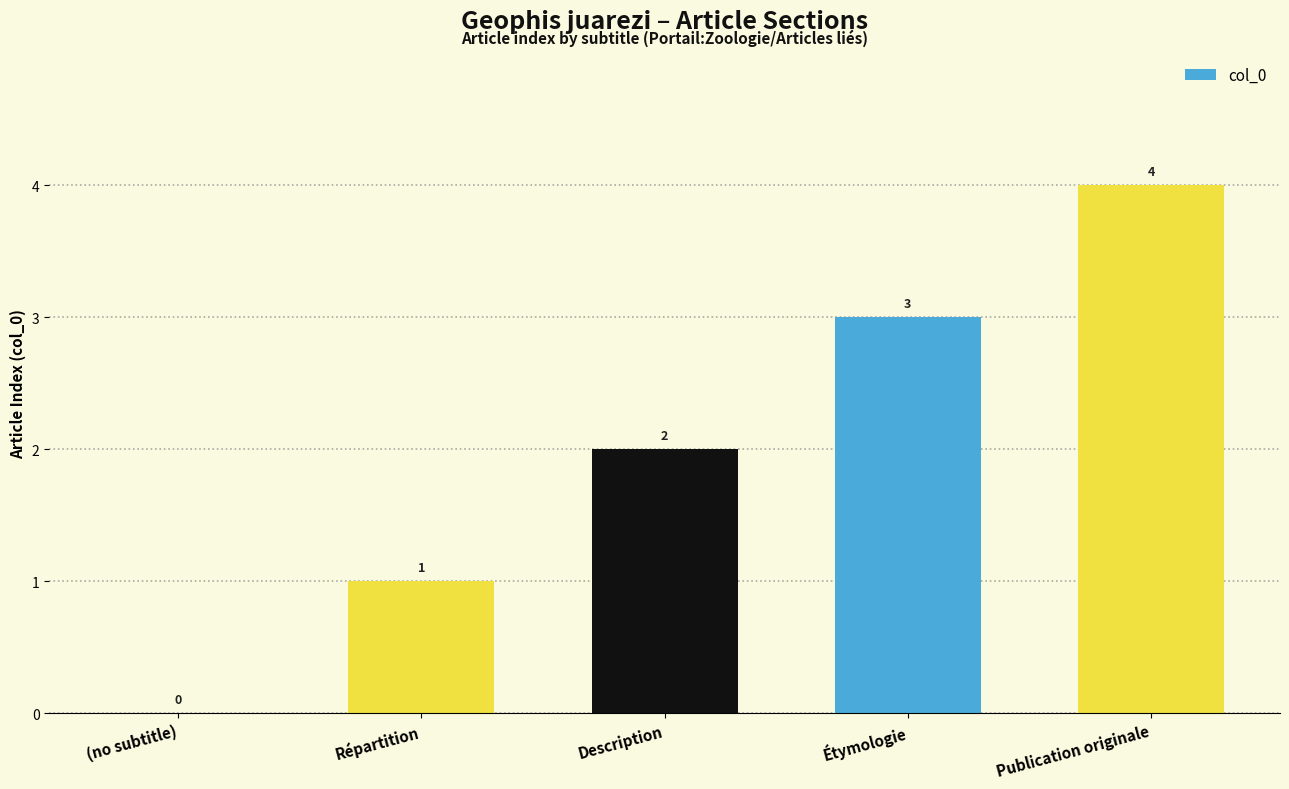

What is the greatest value displayed?

4